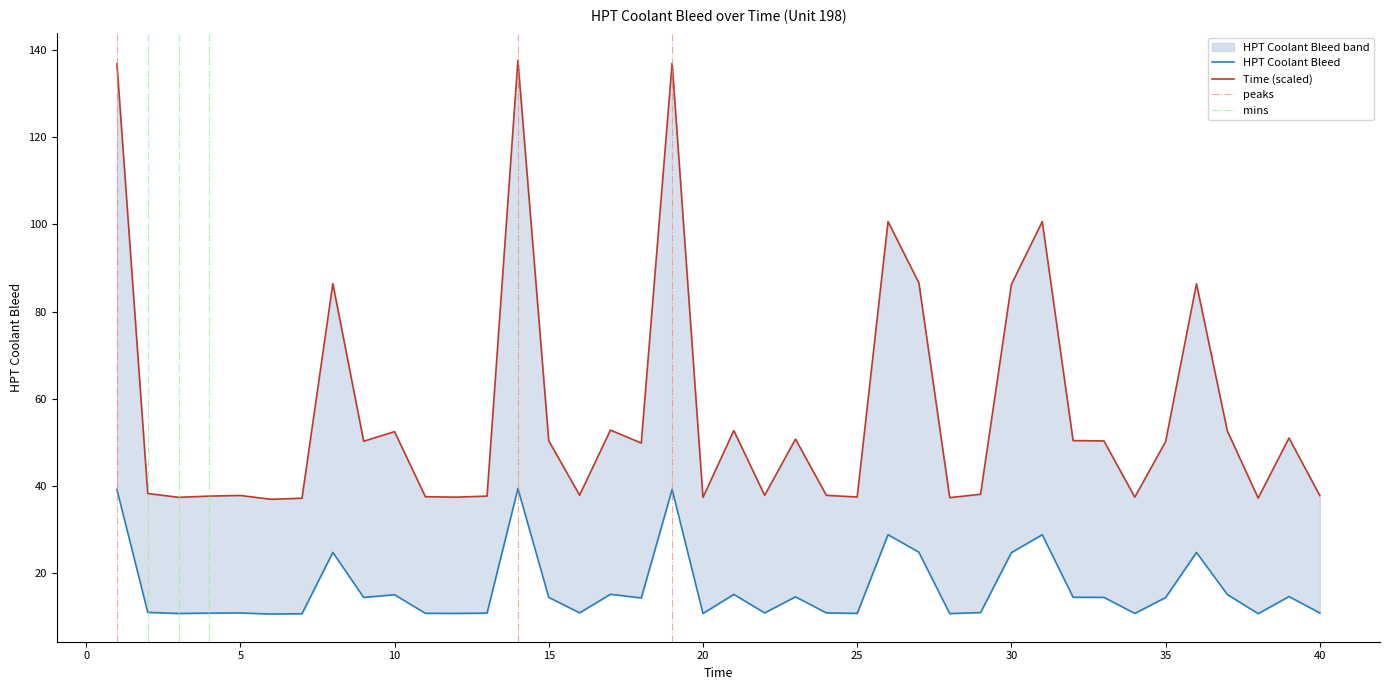

What is the difference between the maximum and minimum values?

28.8